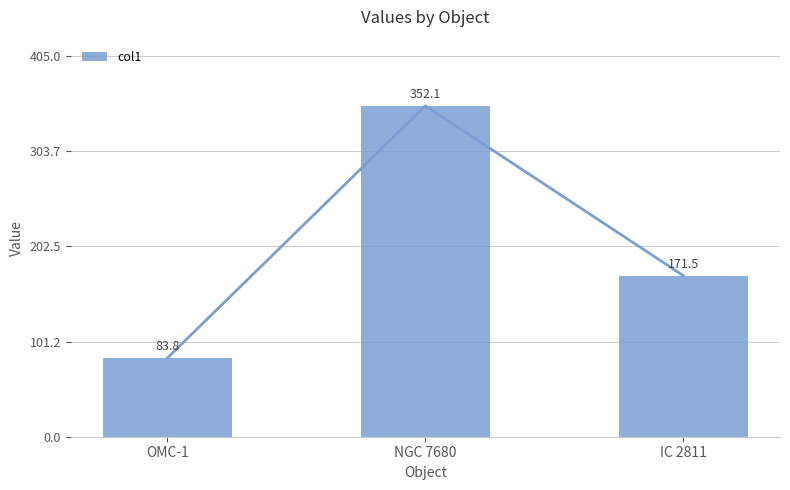

Are the bars horizontal?

No